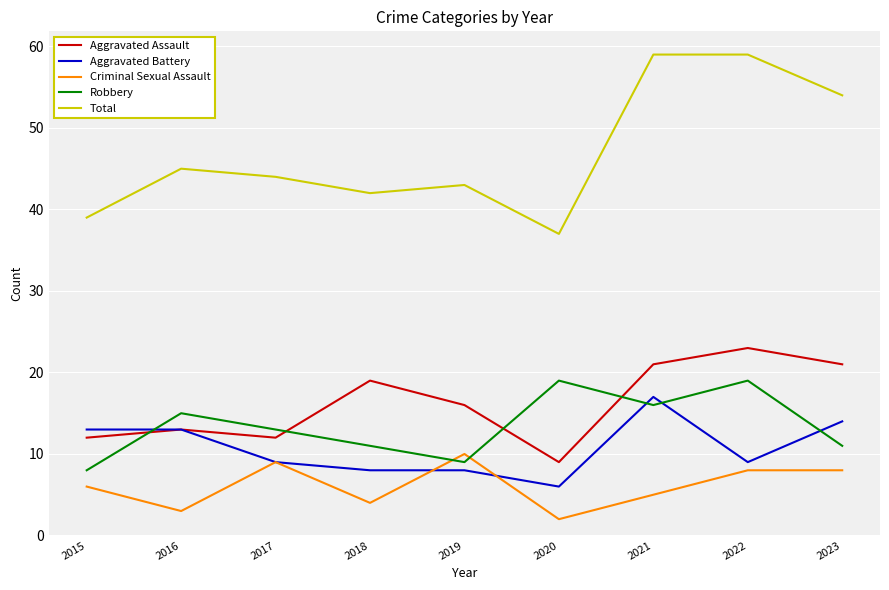

At which label is Robbery closest to 13?

2017